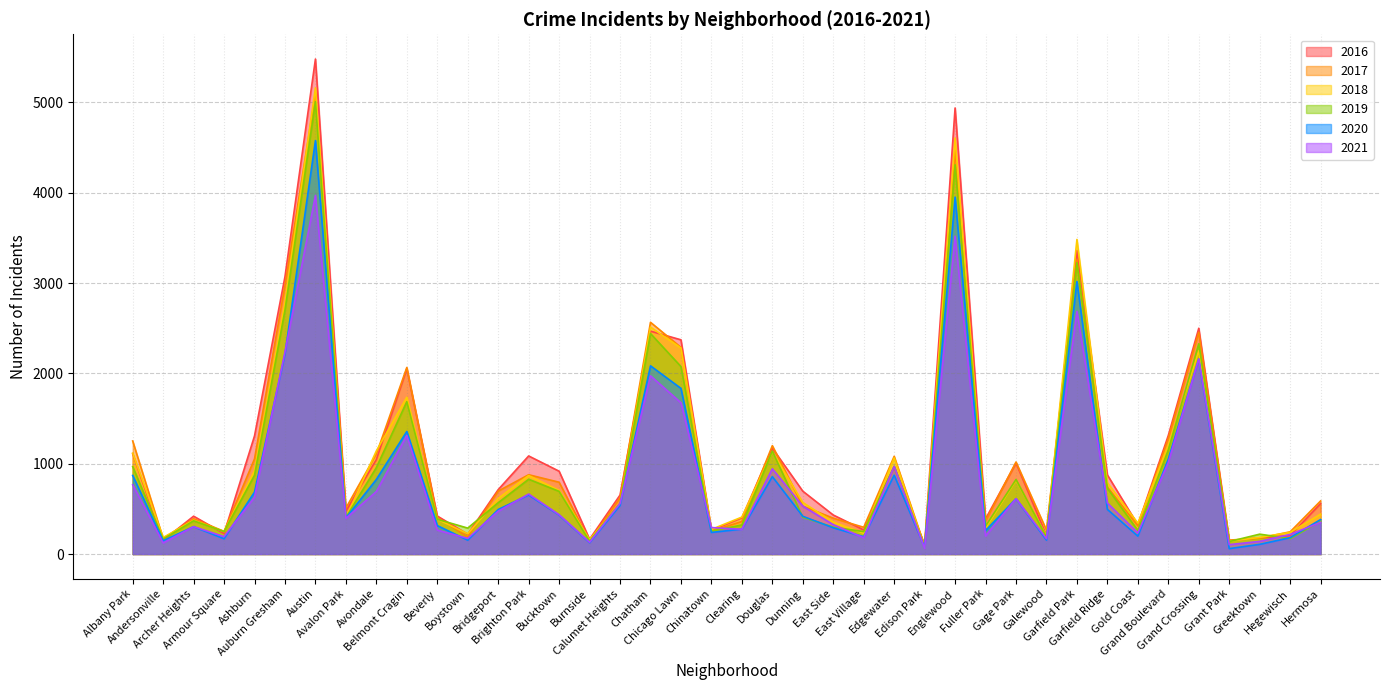

What is the value of the 2016 point at the 39th from the left?

204